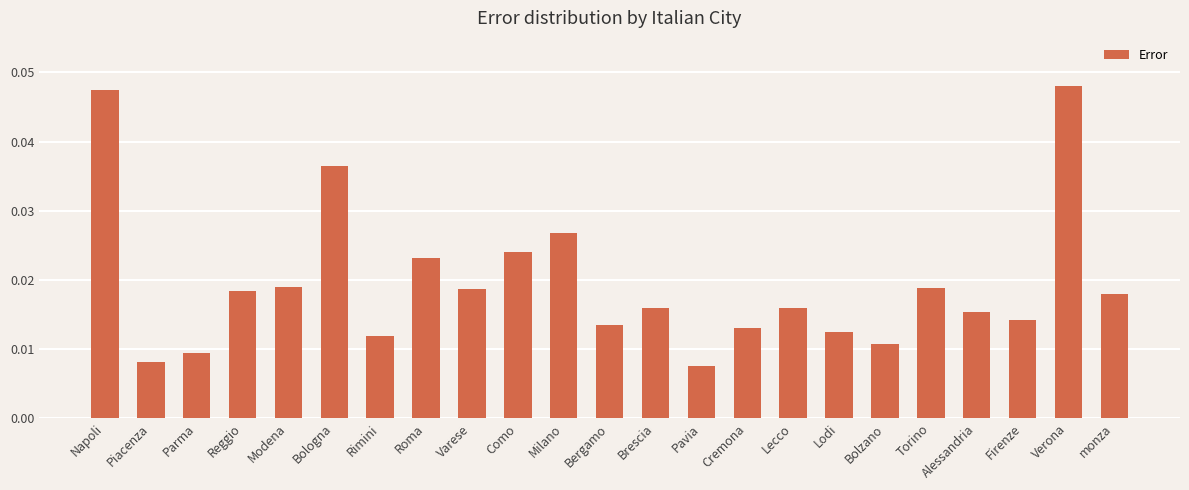

The chart shows a value of 0.1 at Verona. True or false?

False